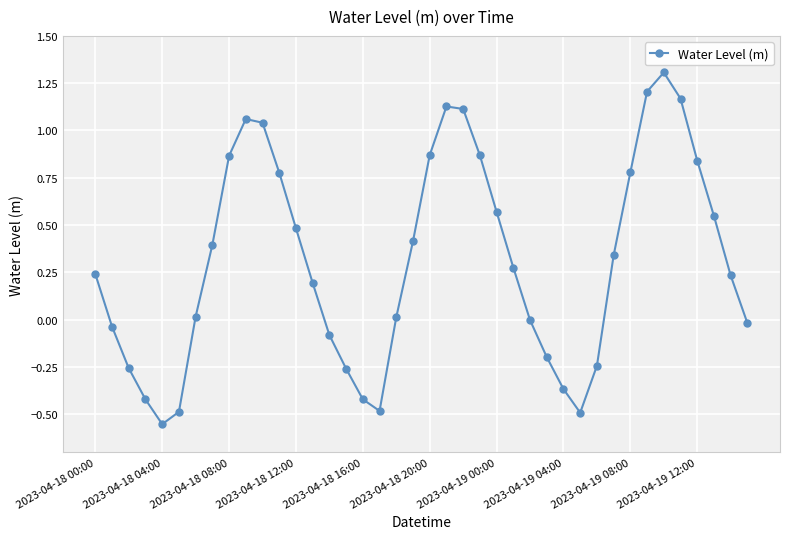

What is the difference between the second highest and second lowest values?

1.7